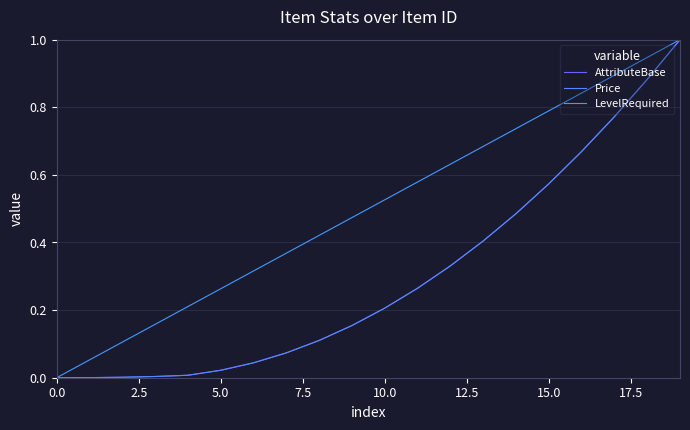

Which series has the largest total across all categories?

LevelRequired